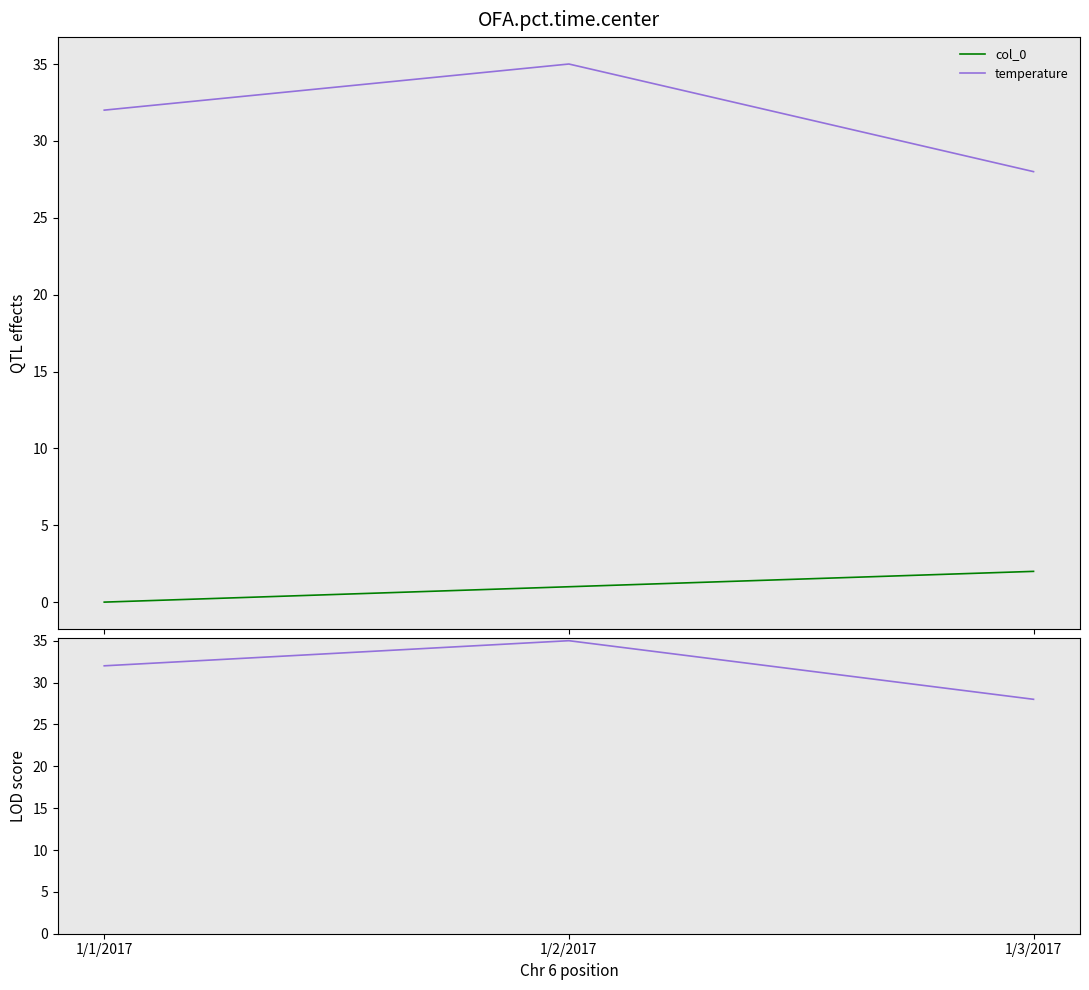

At which label is col_0 closest to 1?

1/2/2017